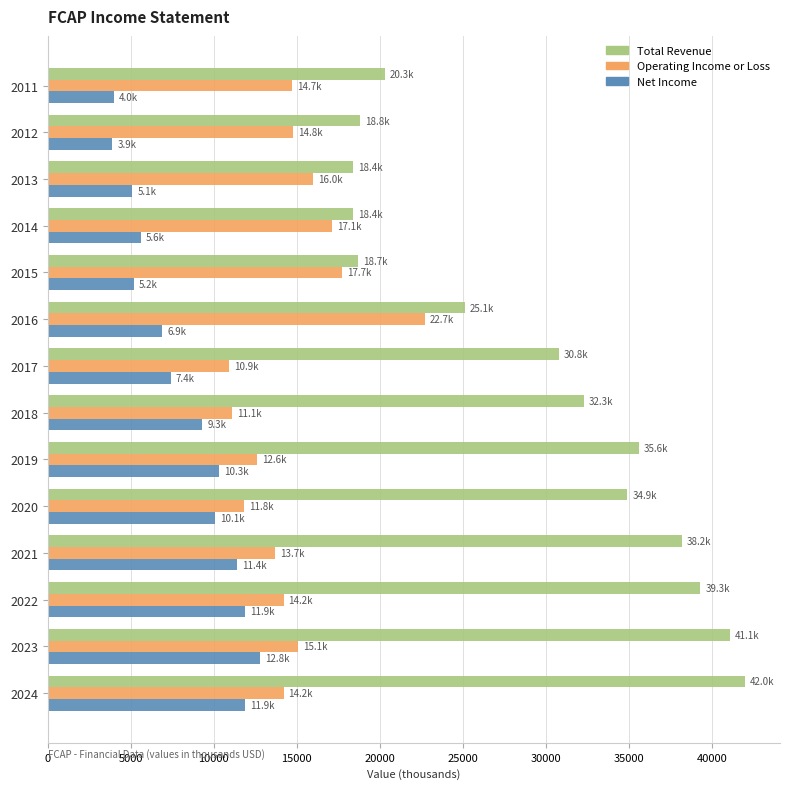

True or false: Operating Income or Loss has a value of 12600 at 2019.

True